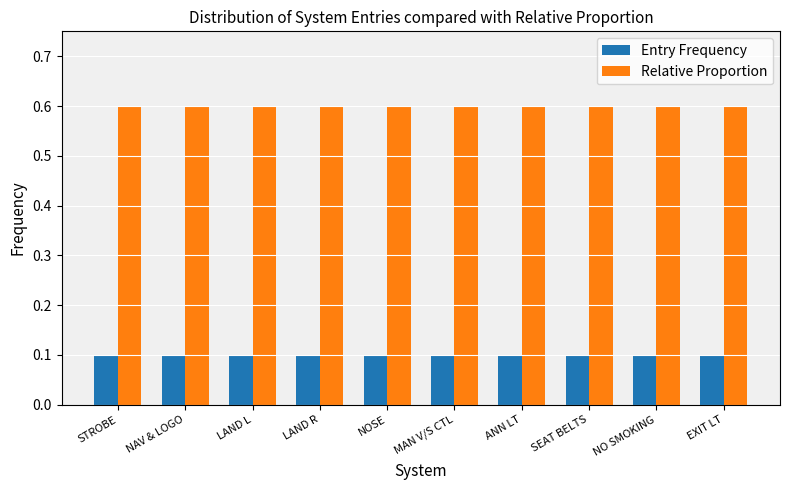

What is the sum of the Relative Proportion values at LAND R and LAND L?

1.2